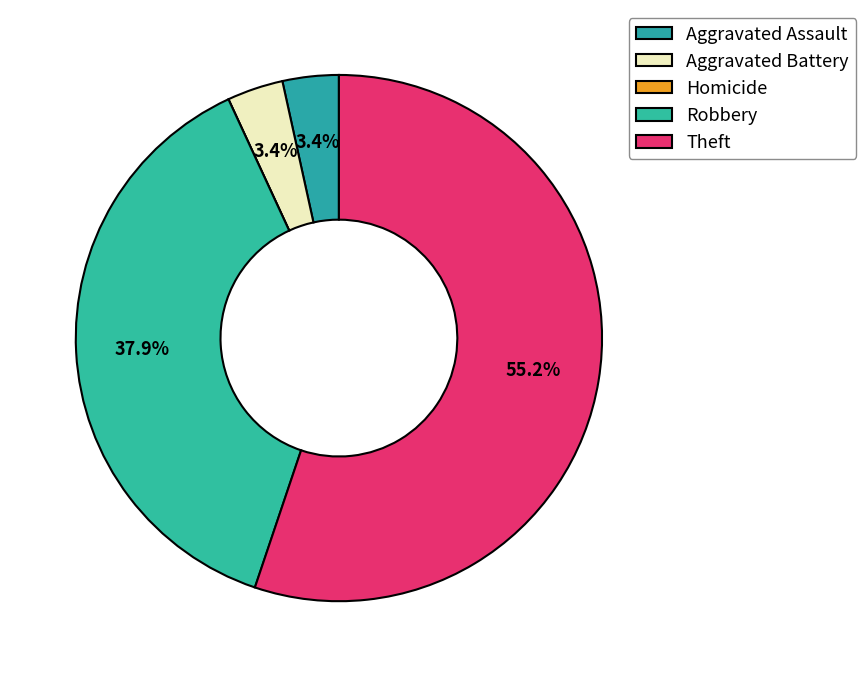

To the nearest percent, what percentage of the pie is Robbery?

38%